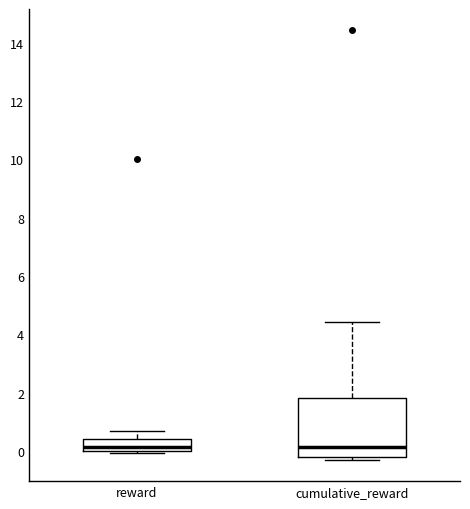

Where does the median line of the box for reward sit on the y-axis? The values are not printed on the chart, so give them approximately, as read against the axis.

0.2